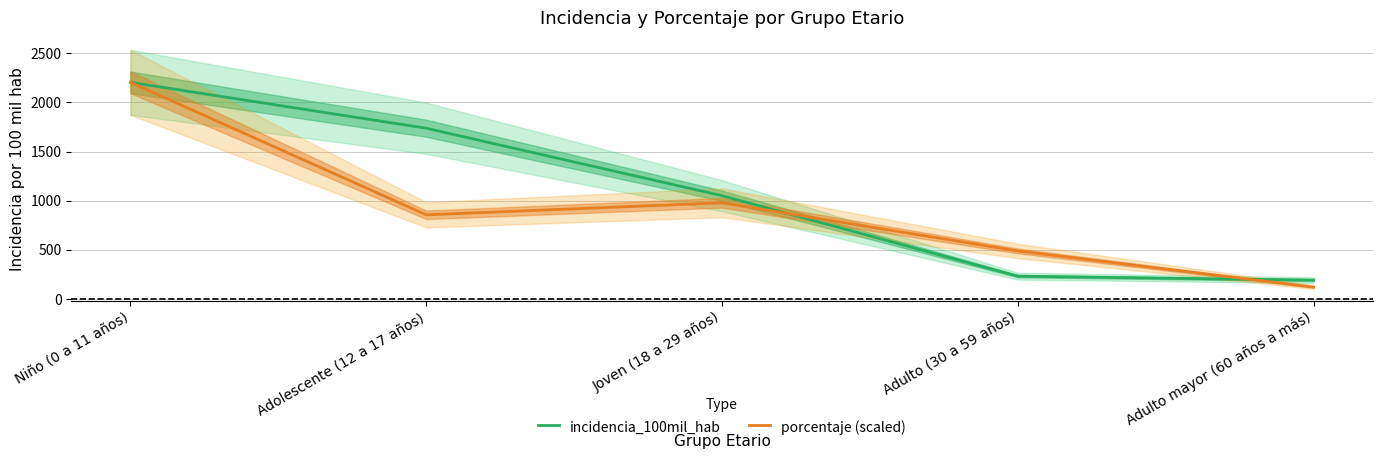

What is the difference between the maximum and minimum values in the porcentaje (scaled) series?

2080.9